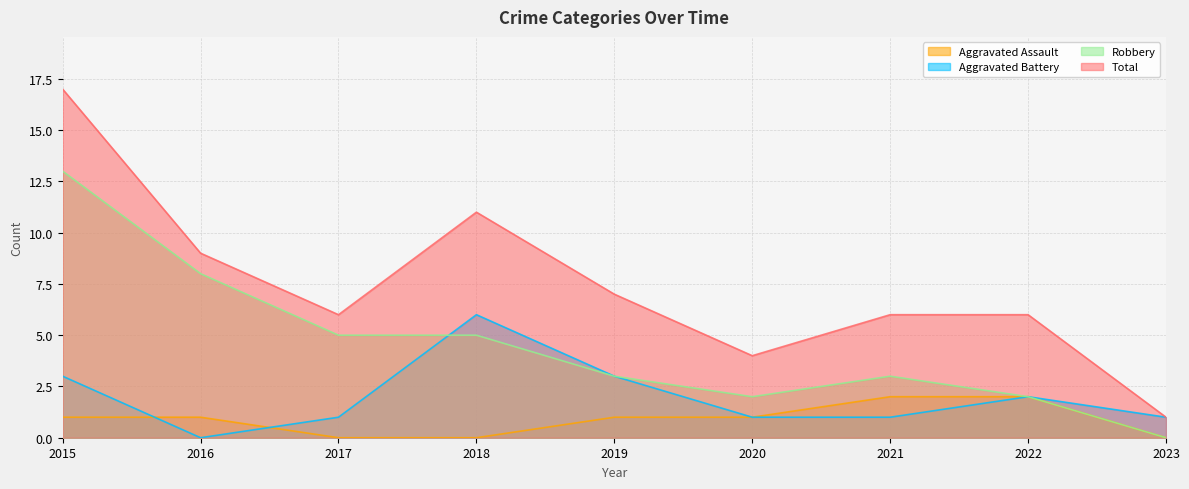

Which has a higher value, 2017 or 2016?

2016